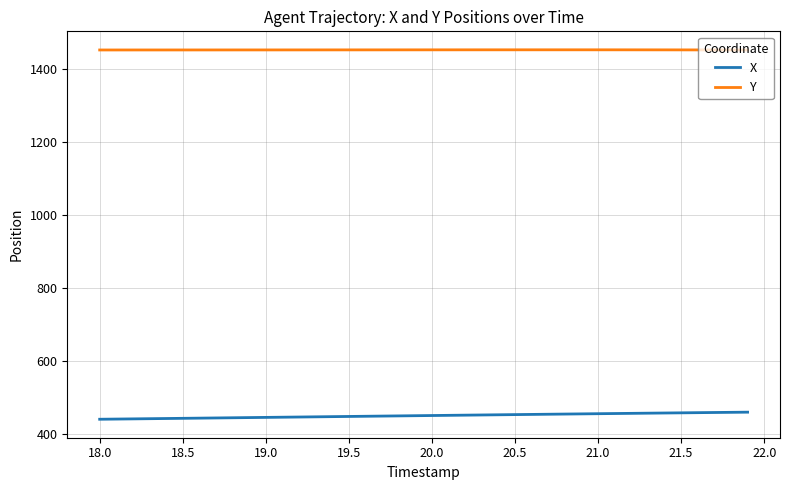

True or false: Y and X intersect in this chart.

False